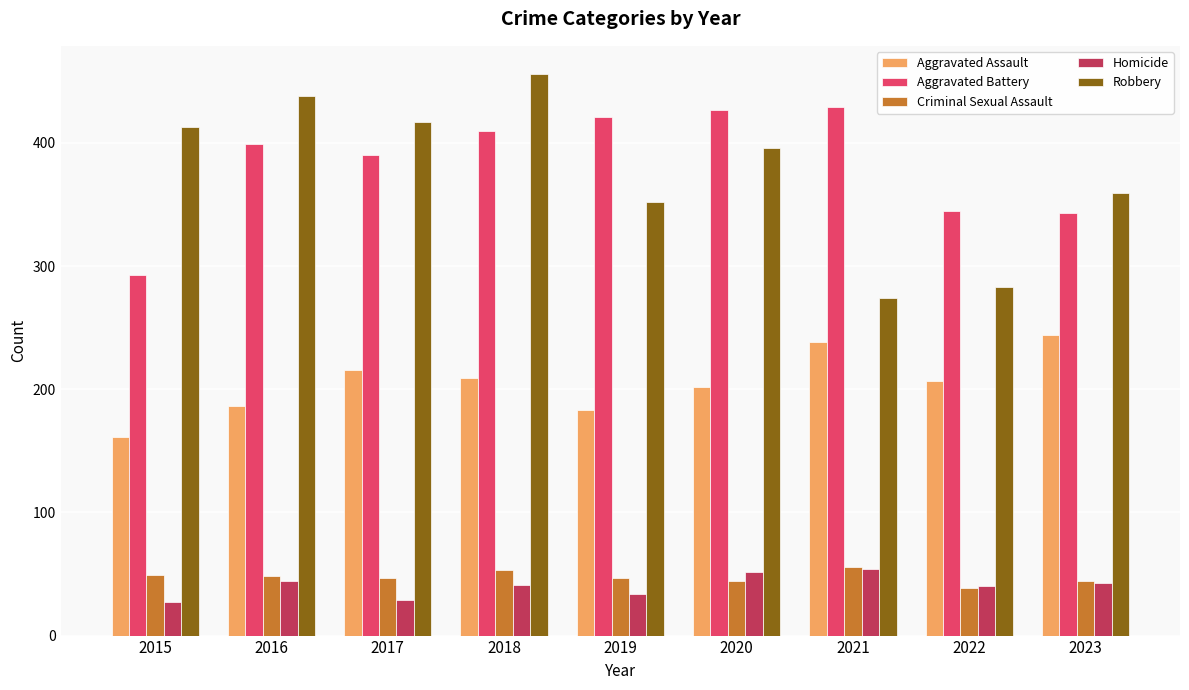

How many data points in Criminal Sexual Assault are less than 47?

3